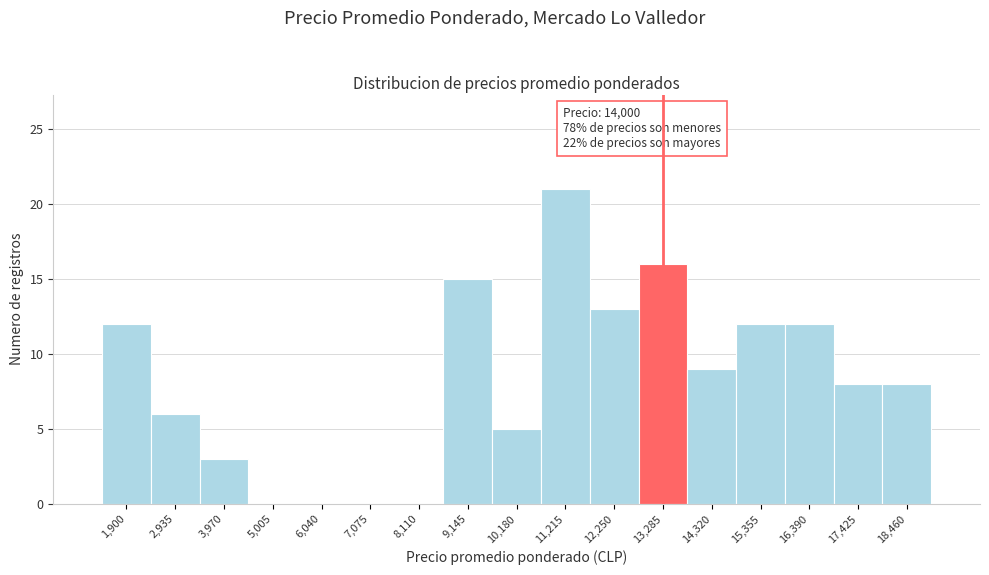

Reading right to left, list all the values displayed in this chart.

18,460=8	17,425=8	16,390=12	15,355=12	14,320=9	13,285=16	12,250=13	11,215=21	10,180=5	9,145=15	8,110=0	7,075=0	6,040=0	5,005=0	3,970=3	2,935=6	1,900=12